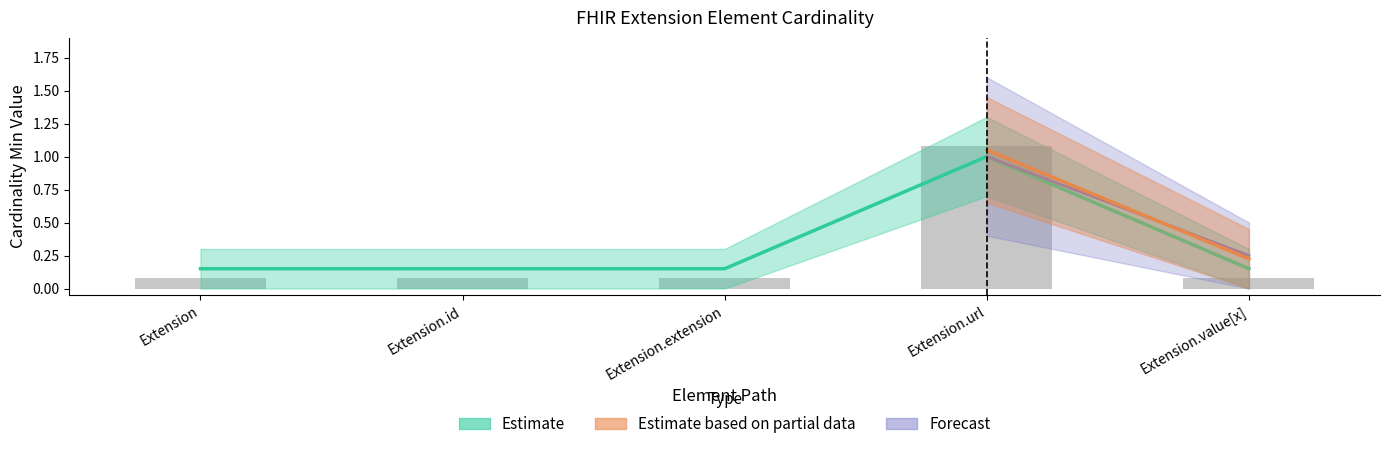

The value of Min at Extension is 0.1. True or false?

True